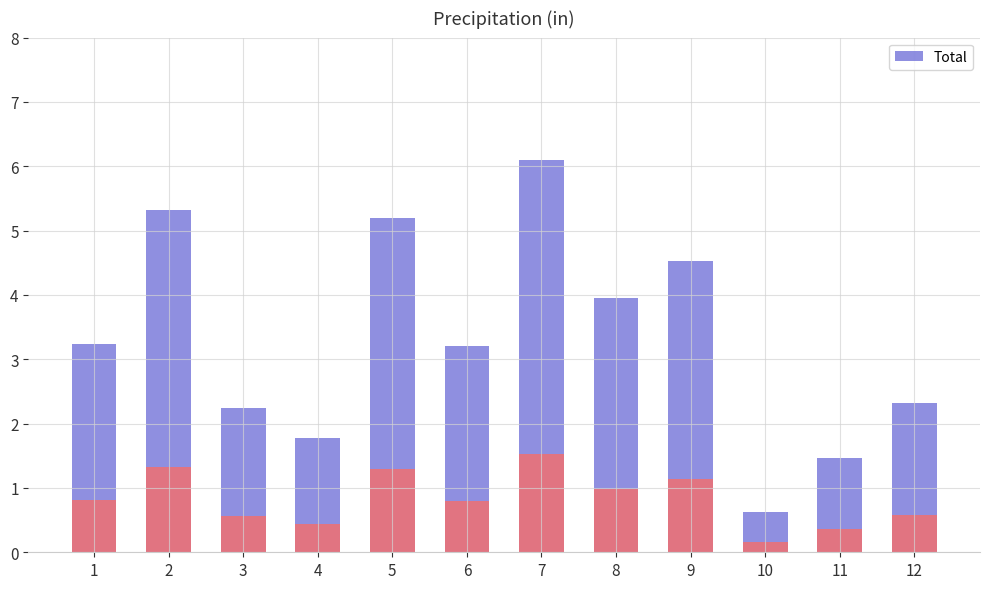

At which label does the data first exceed 3?

1